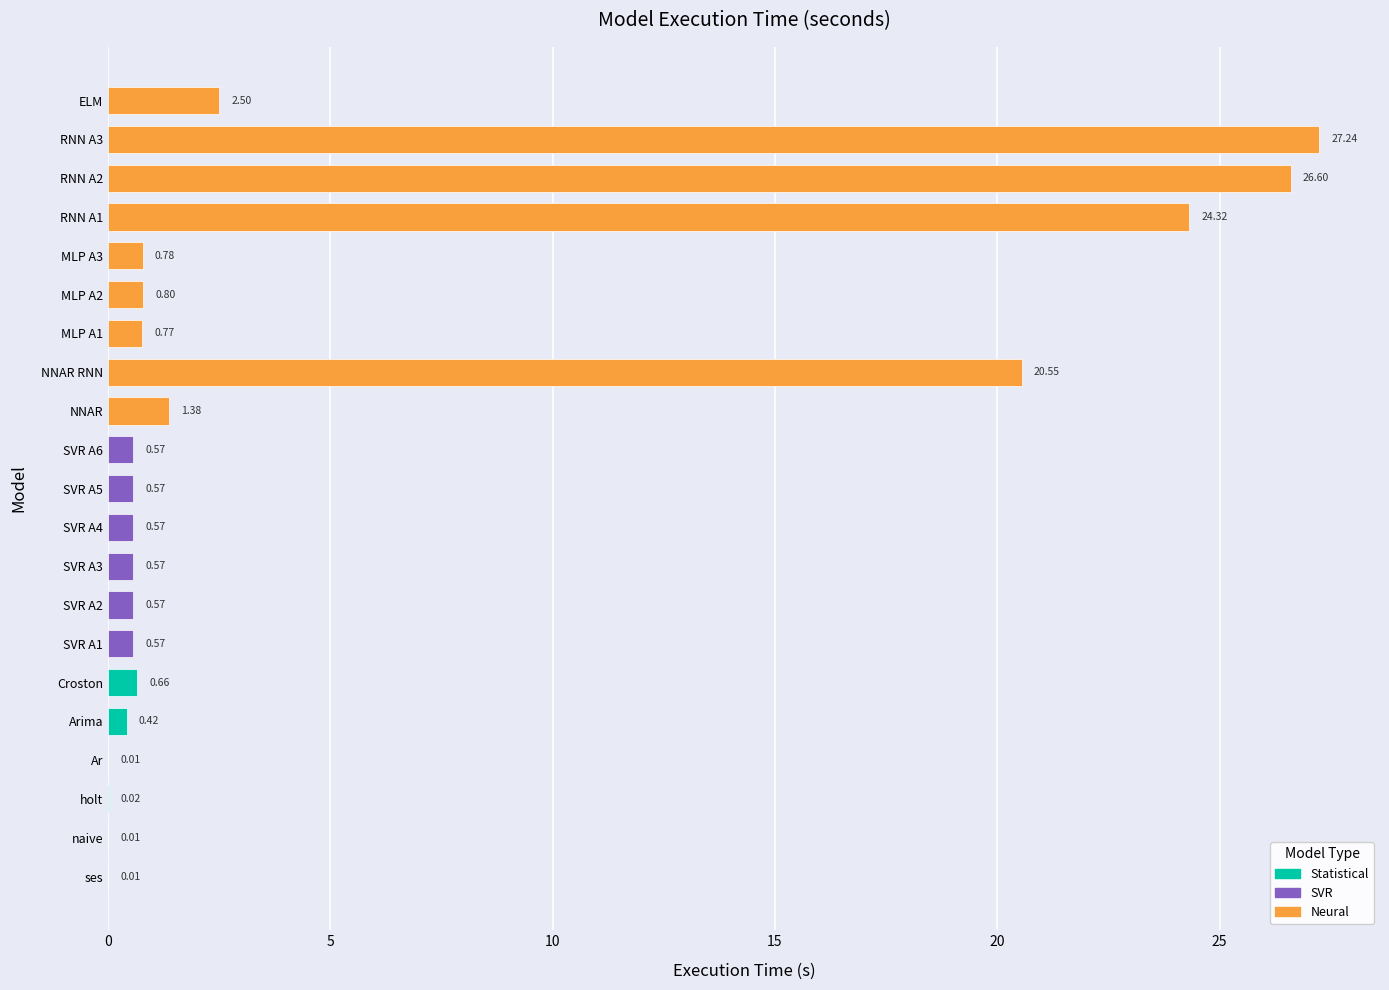

What is the change in value from SVR A5 to NNAR?

+0.8